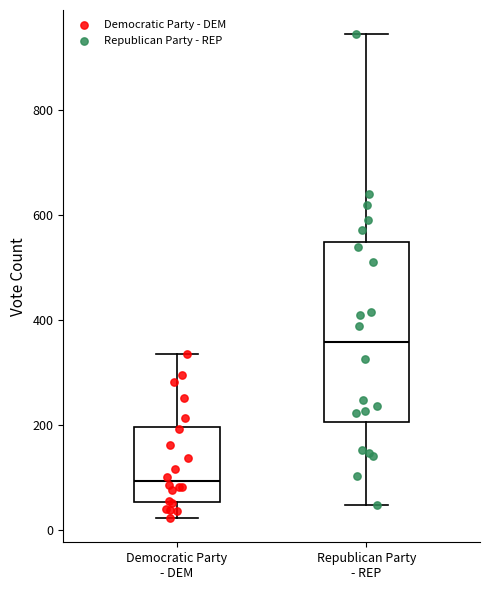

Comparing the boxes themselves (not the whiskers), which one is the tallest?

Republican Party - REP